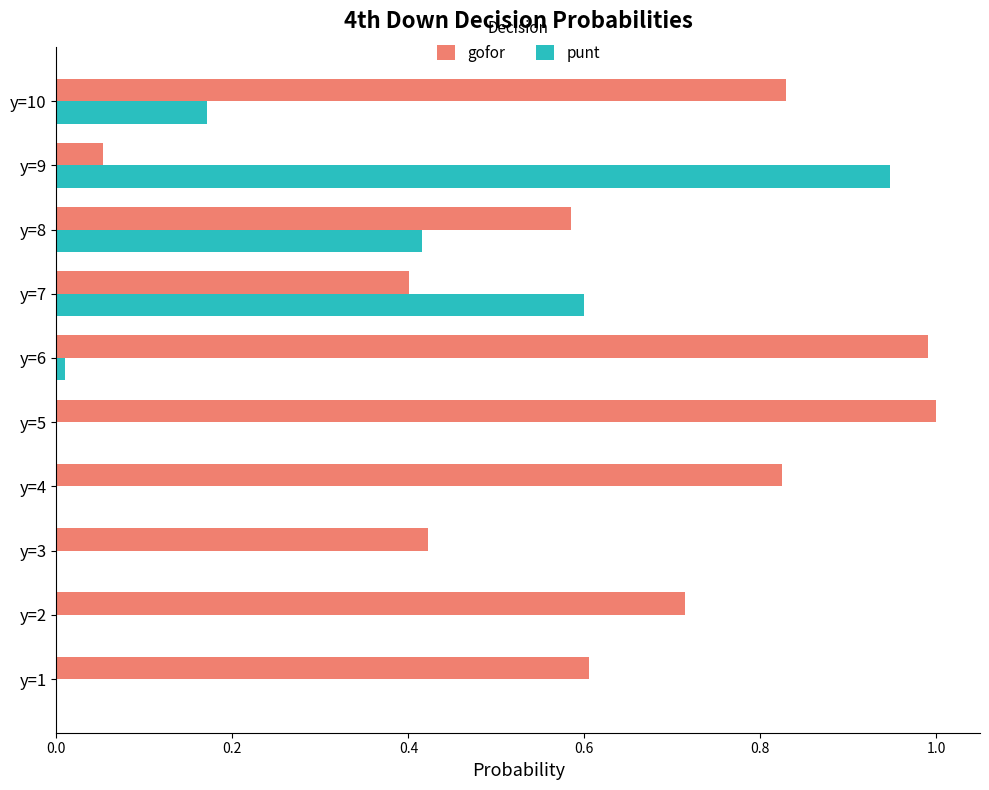

The value of punt at y=4 is 0.0. True or false?

True